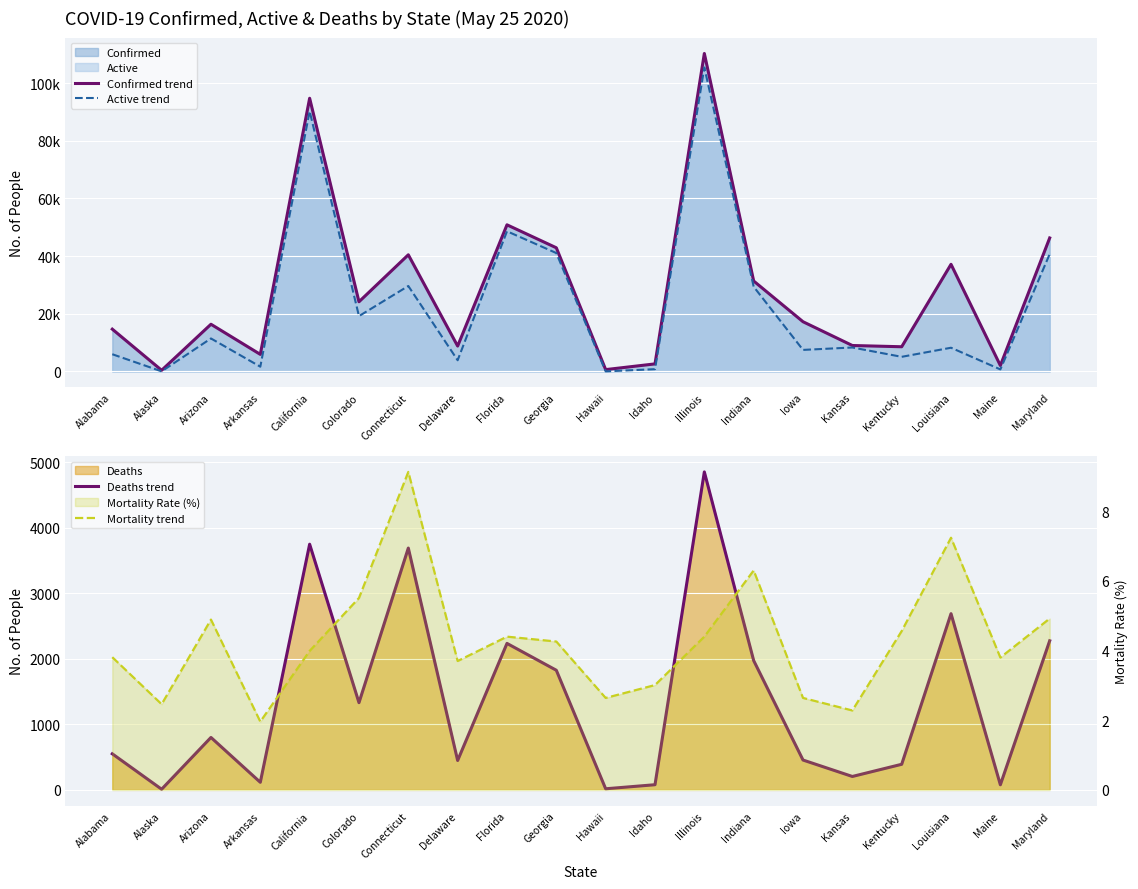

Does the chart display data point markers on the line(s)?

No